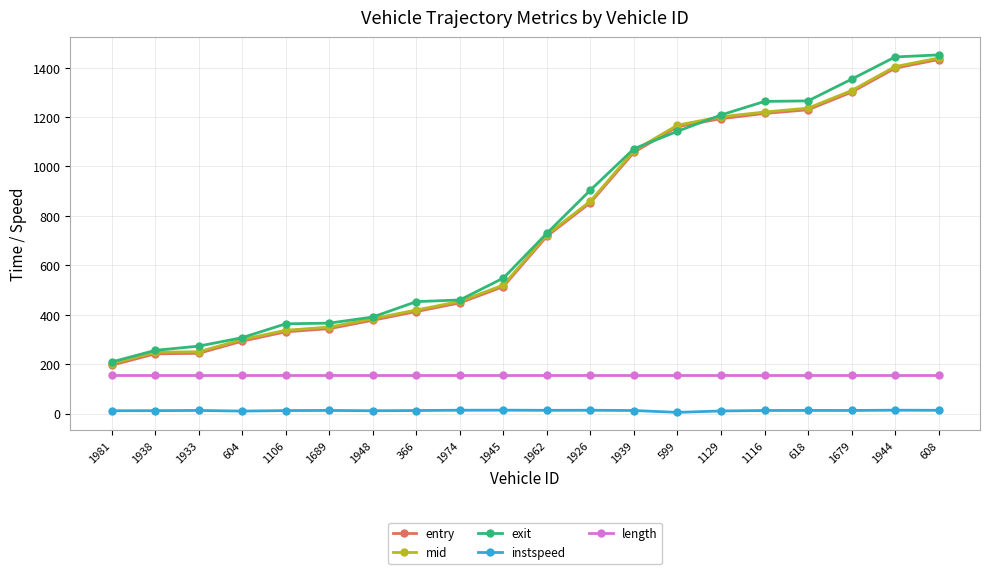

At which label does mid first exceed 724?

1962